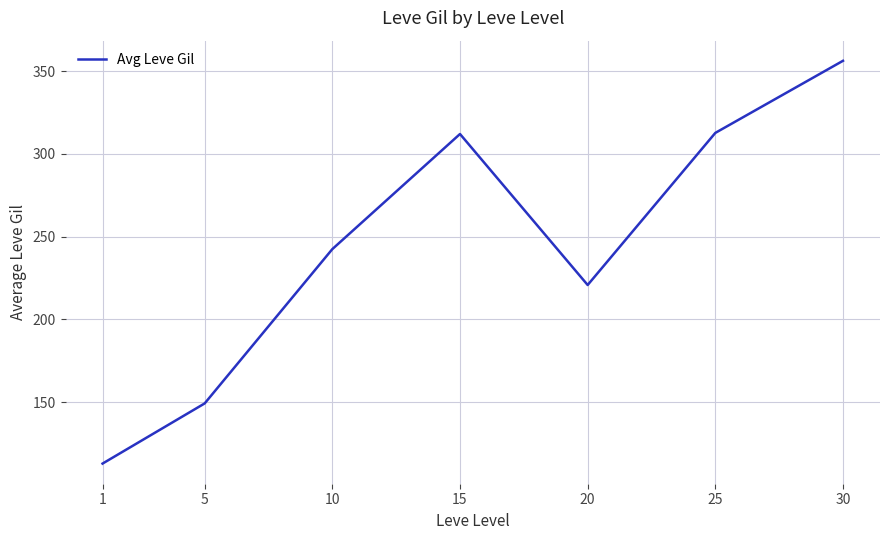

At which category does the data reach its first local valley?

20